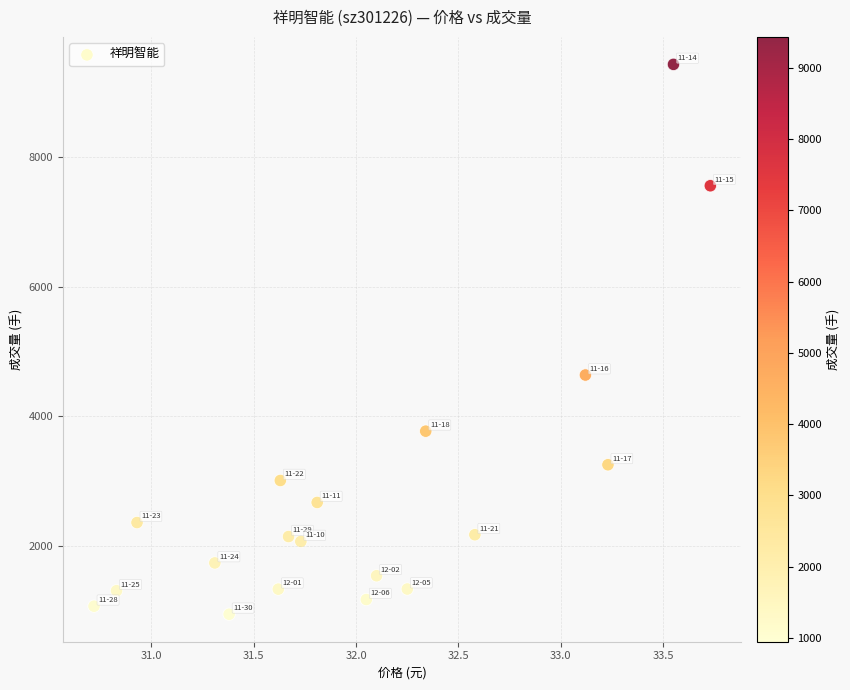

What Y value in the scatter plot is closest to 5191?

4640